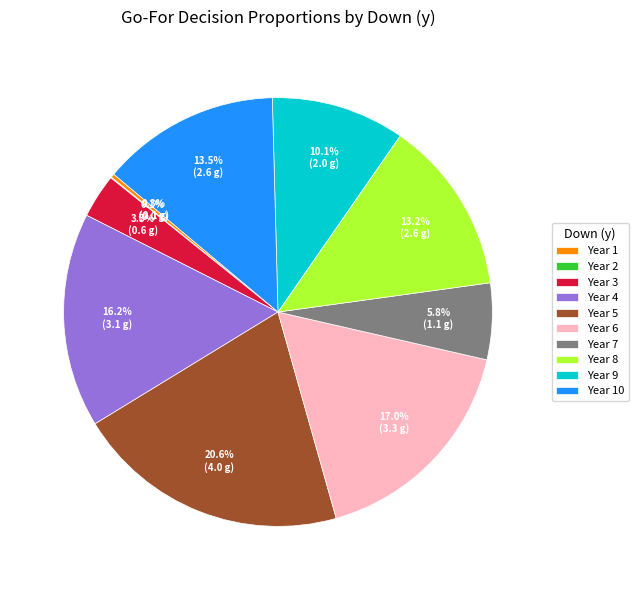

What is the ratio of the value at Year 5 to the value at Year 4?

1.3